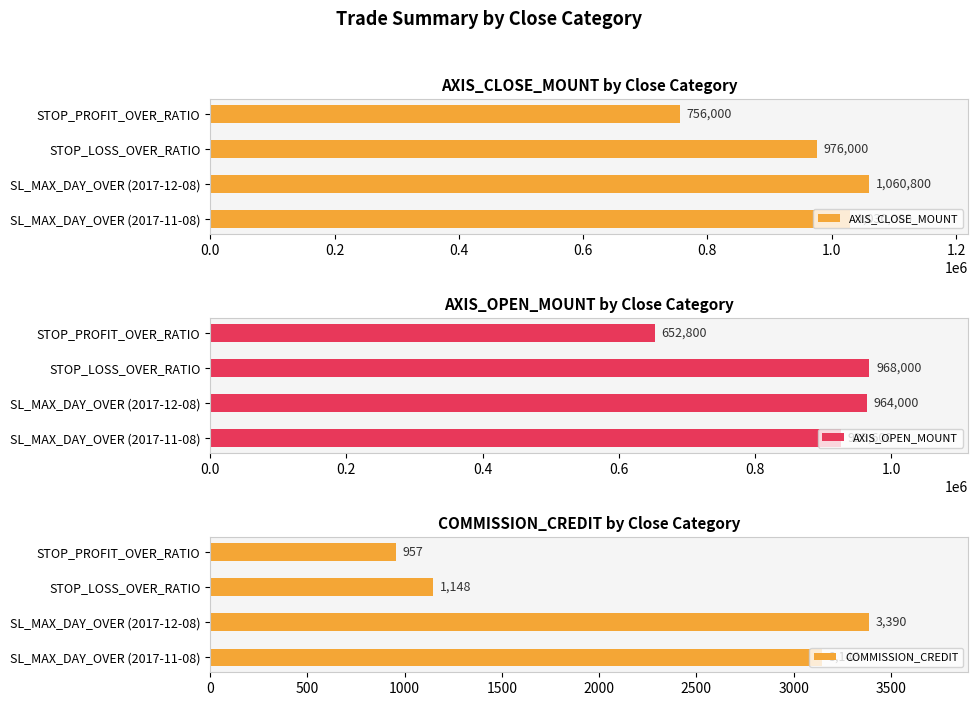

List the labels in order of AXIS_CLOSE_MOUNT value, smallest first.

STOP_PROFIT_OVER_RATIO, STOP_LOSS_OVER_RATIO, SL_MAX_DAY_OVER (2017-11-08), SL_MAX_DAY_OVER (2017-12-08)